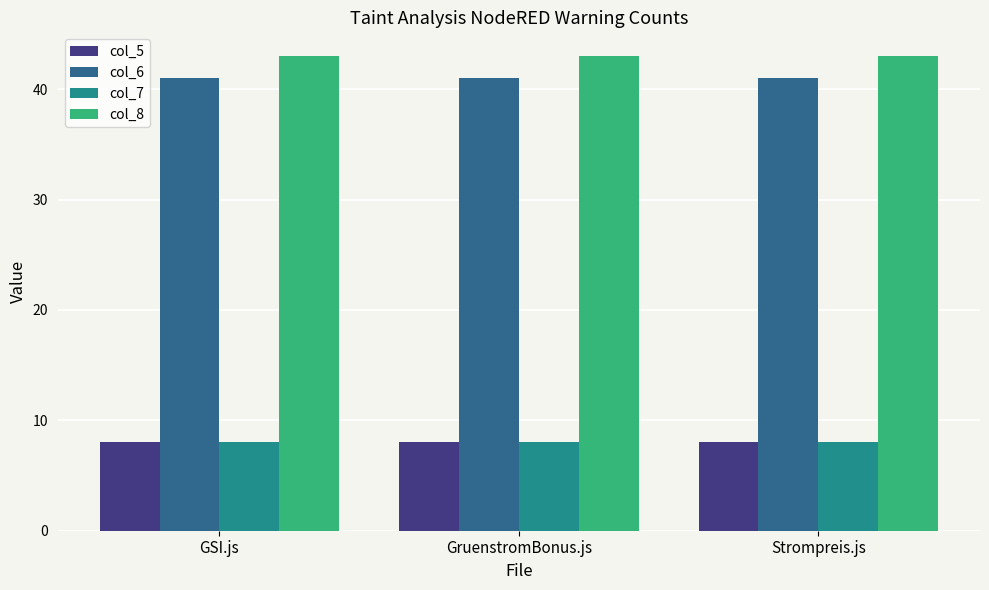

Reading left to right, extract all data points from this chart.

col_5: 8	8	8
col_6: 41	41	41
col_7: 8	8	8
col_8: 43	43	43